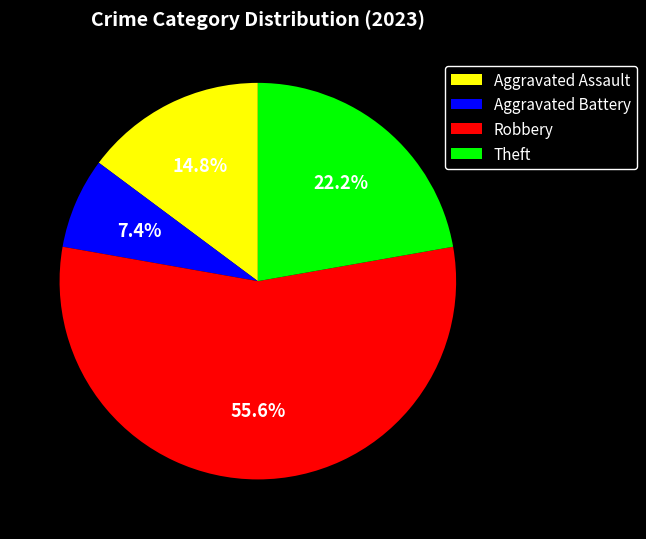

Which slice is the smallest?

Aggravated Battery